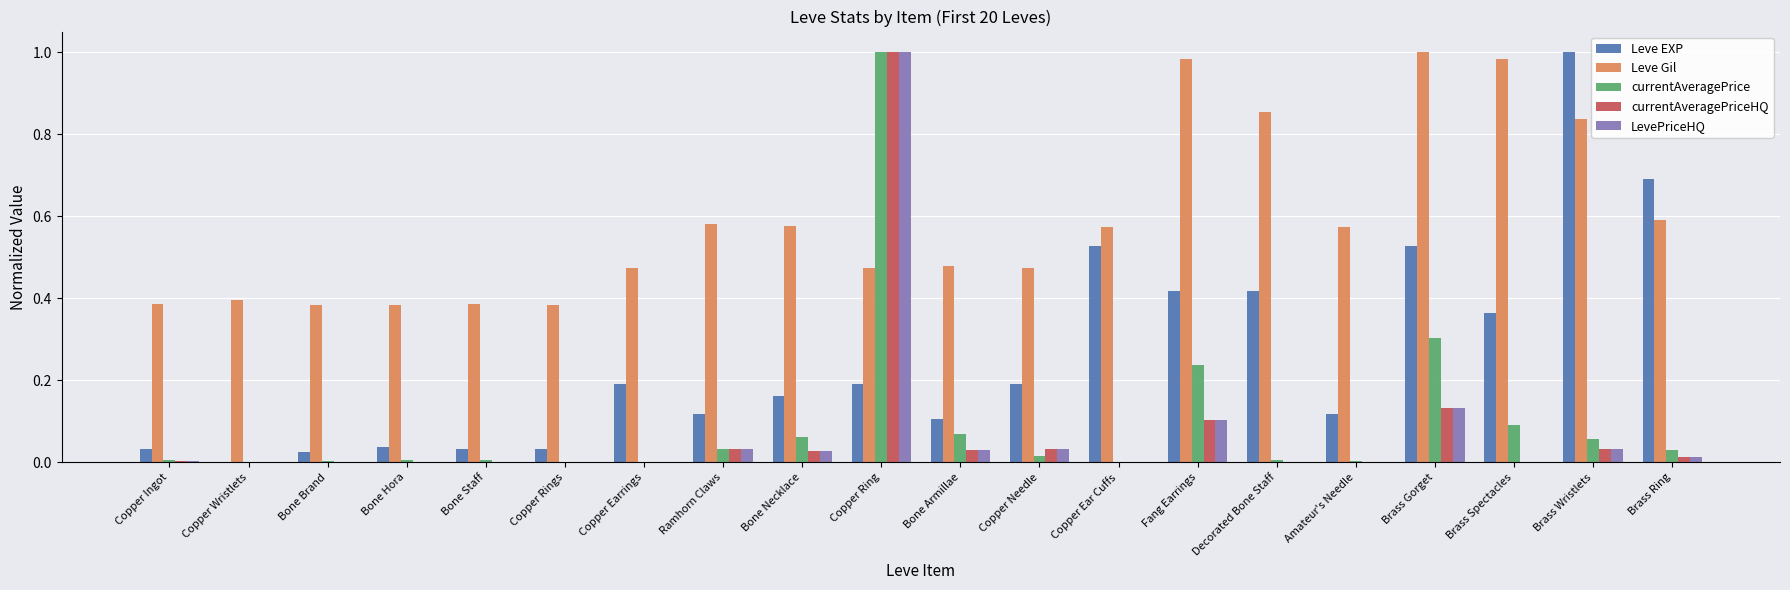

At which category is the sum across all series the highest?

Copper Ring